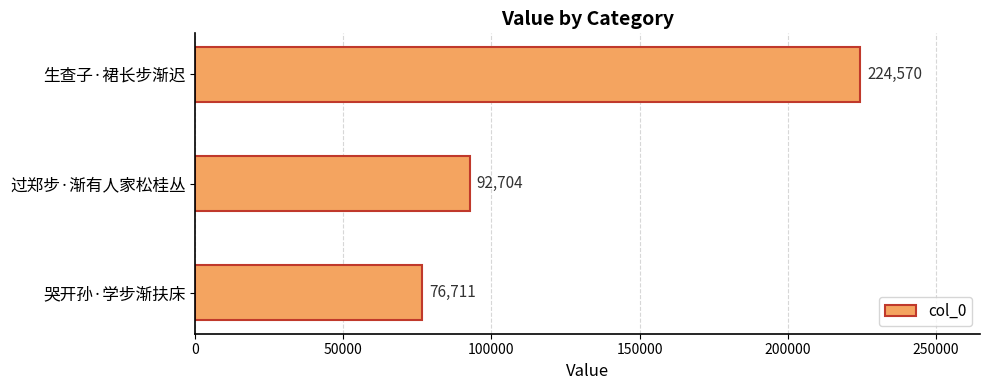

List the labels in order of value, largest first.

生查子·裙长步渐迟, 过郑步·渐有人家松桂丛, 哭开孙·学步渐扶床